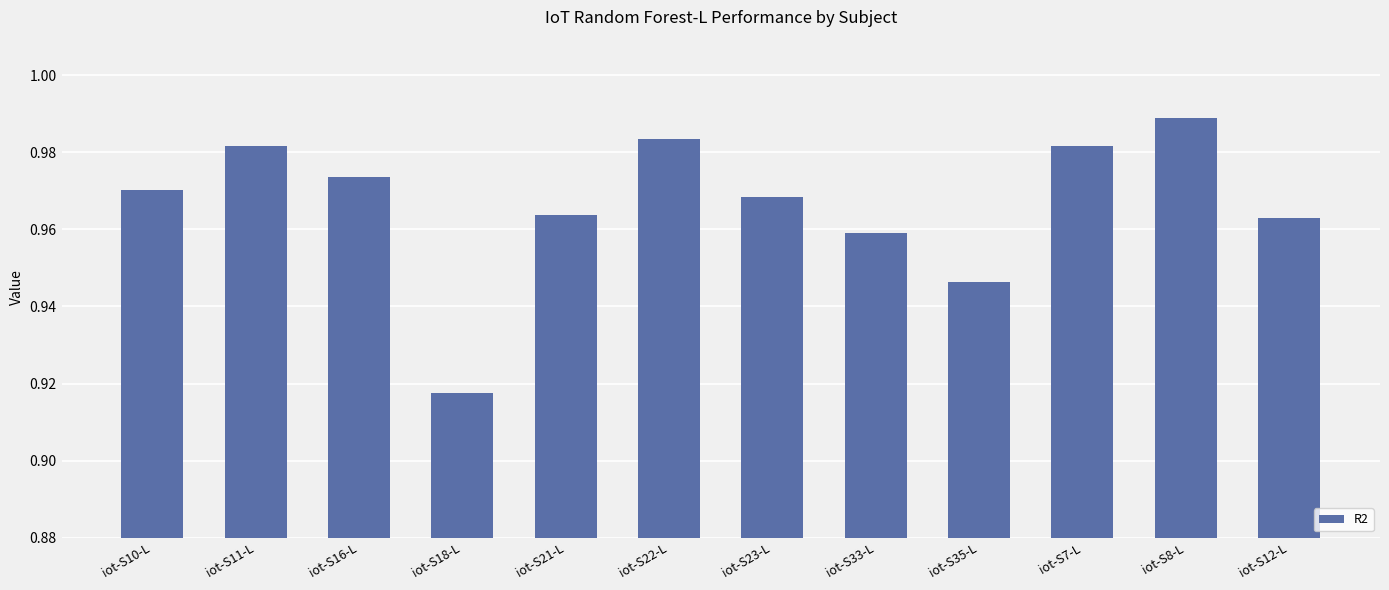

What is the sum of all values?

11.6